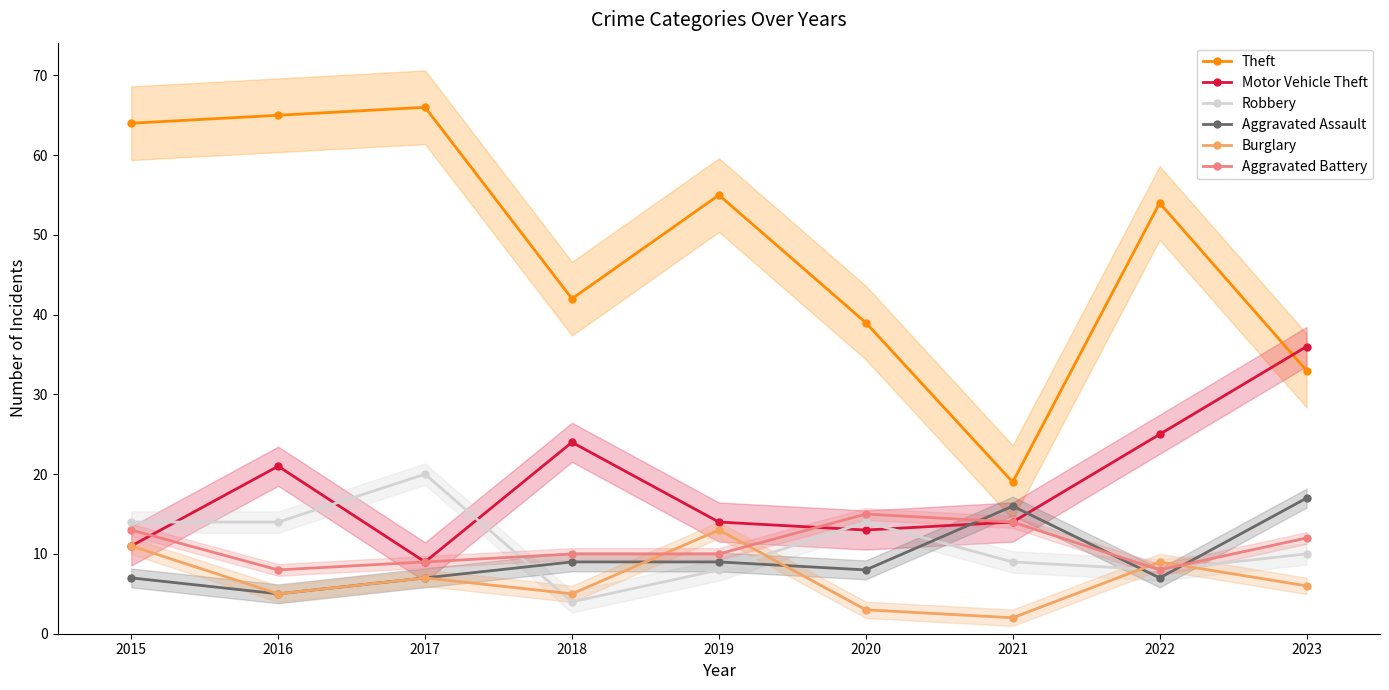

Between 2018 and 2020, which is larger?

2018